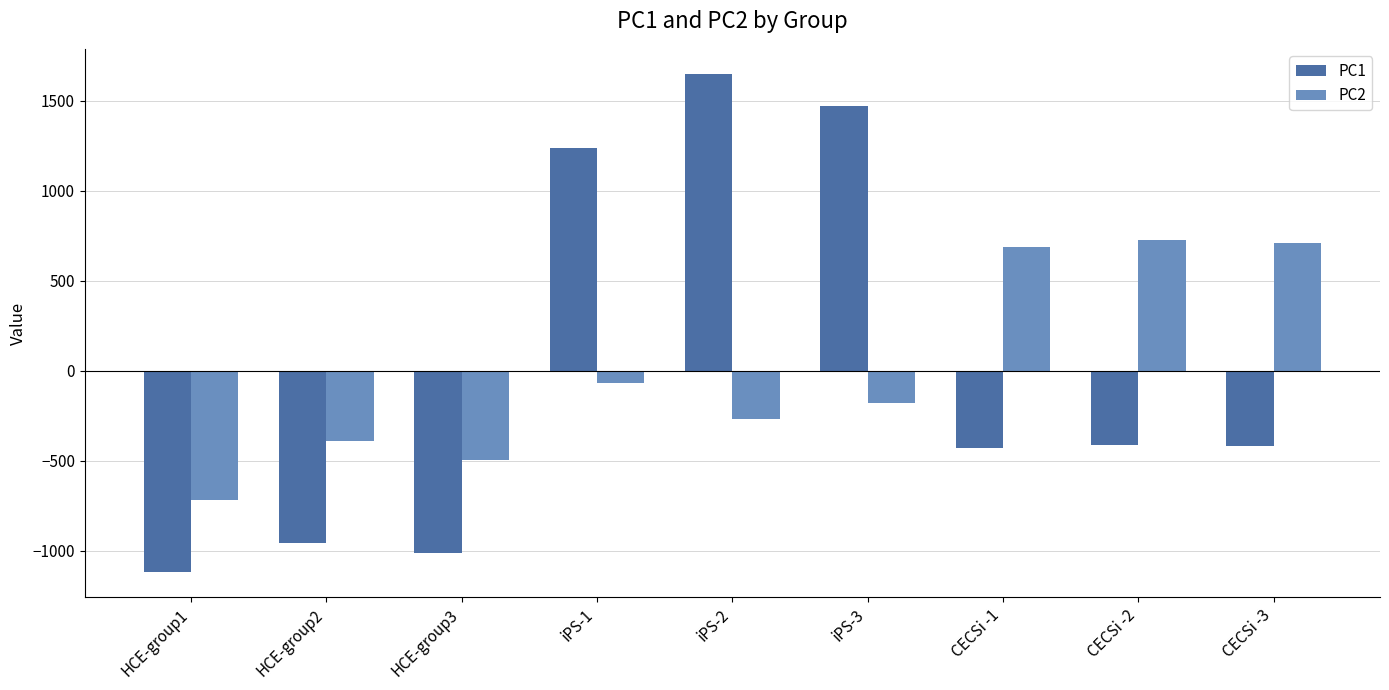

The value of PC1 at iPS-1 is 694.1. True or false?

False